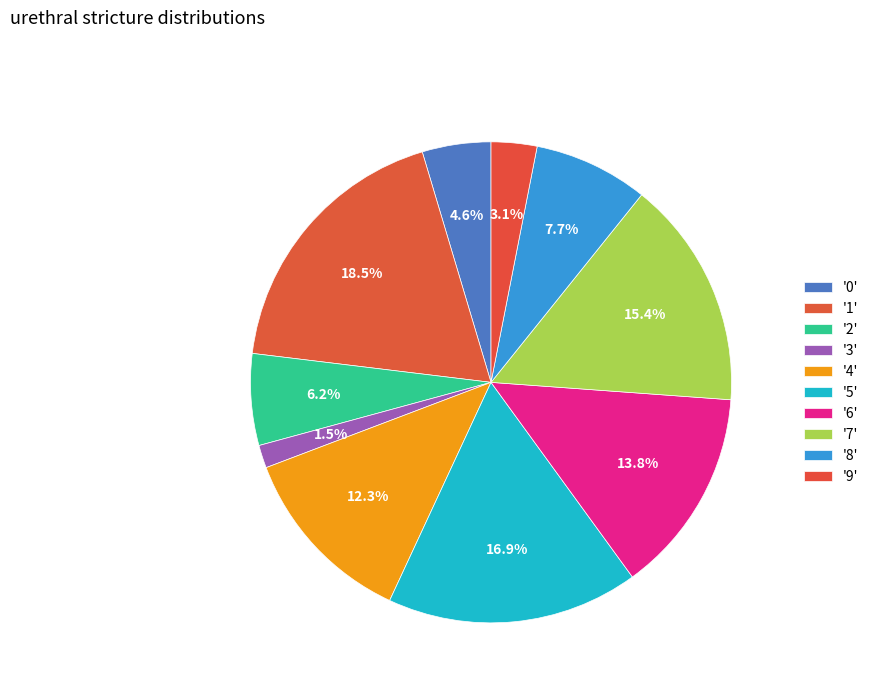

How many segments does this pie chart have?

10